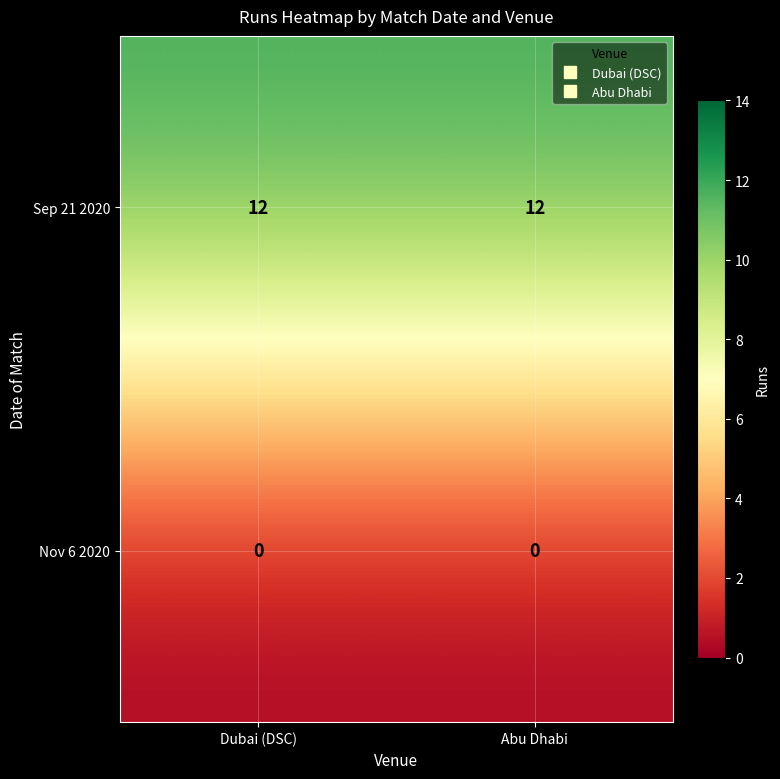

Count the number of data series in this chart.

2